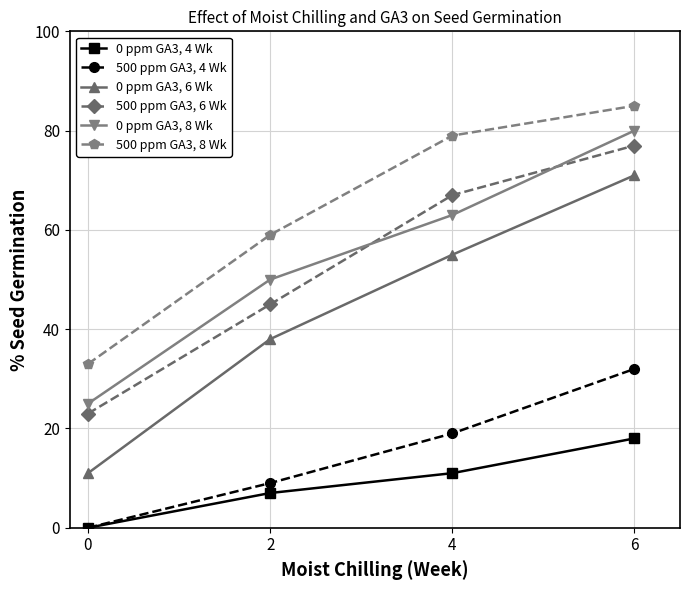

What is the value of the 500 ppm GA3, 8 Wk point at the 2nd from the left?

59